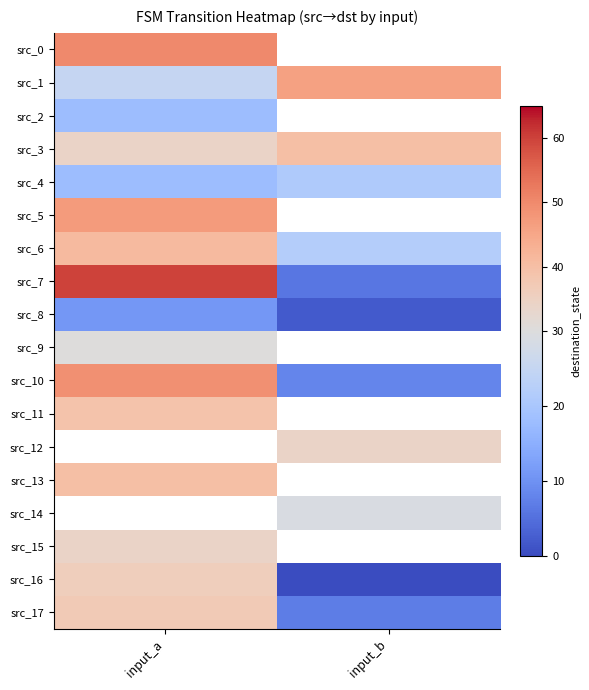

At how many categories does at least one series exceed 33?

2